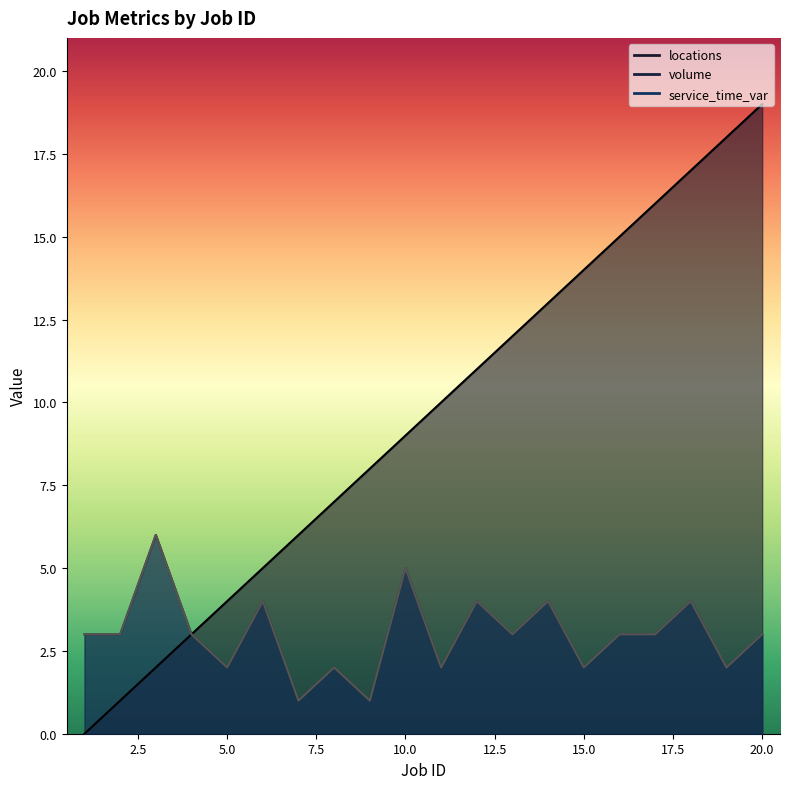

Does the chart display data point markers on the line(s)?

No